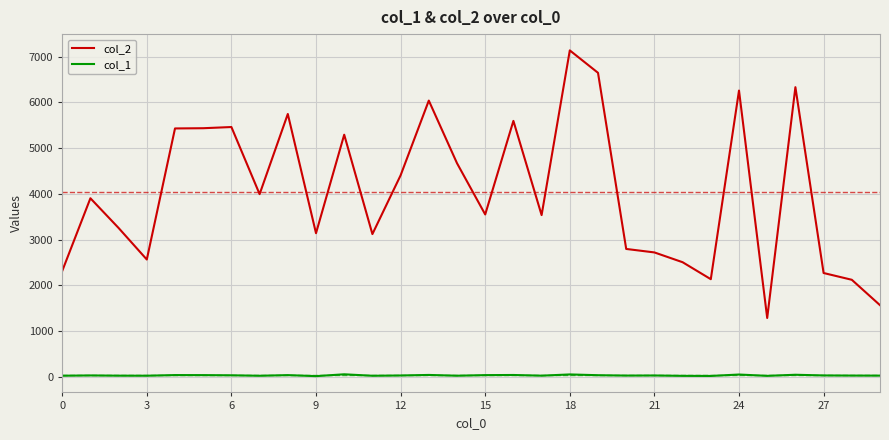

What is the greatest value displayed?

7137